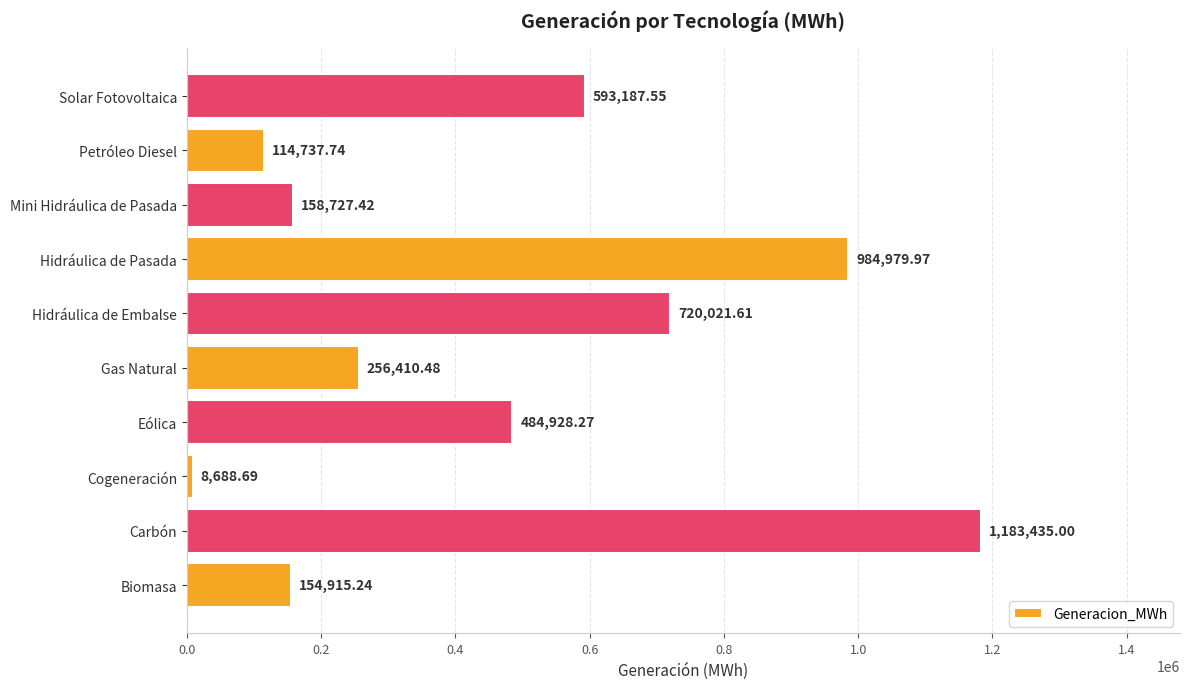

Does the chart contain any negative values?

No